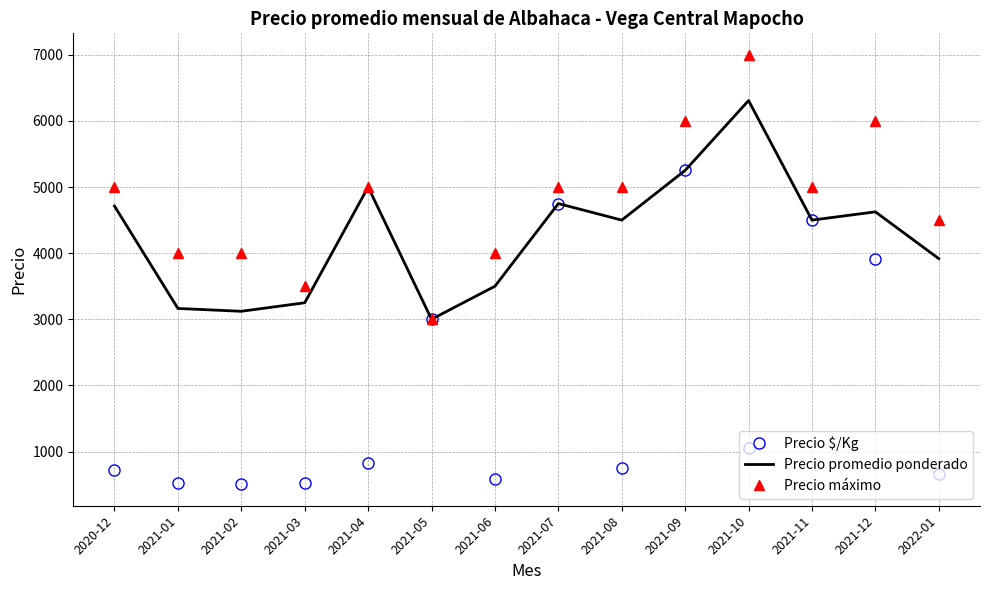

At 2020-12, list the series in order from largest to smallest.

Precio máximo, Precio promedio ponderado, Precio $/Kg